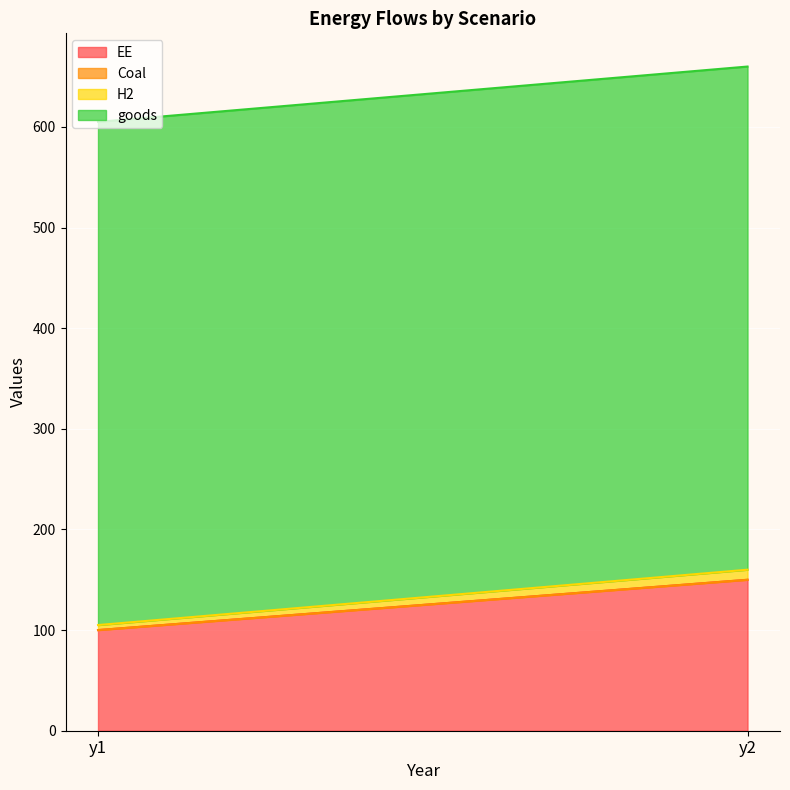

At how many categories does at least one series exceed 440?

2